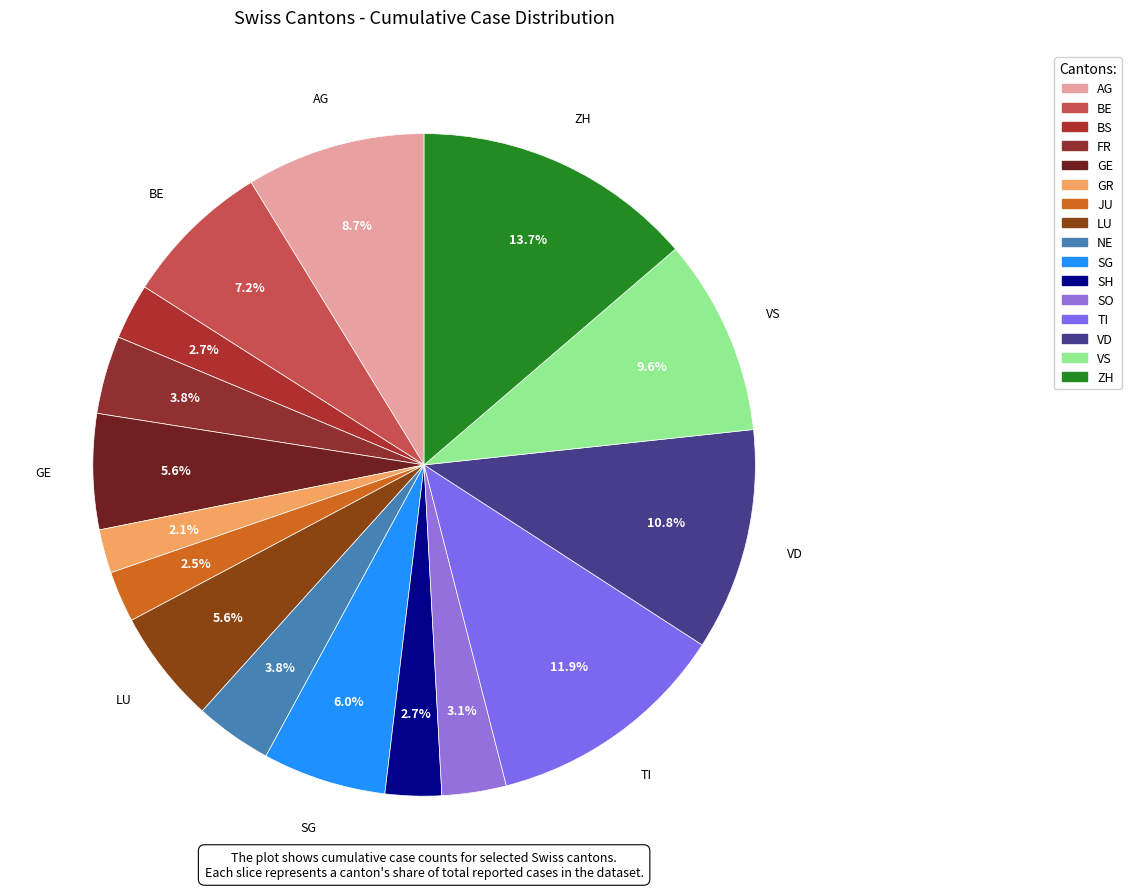

Count the number of slices in the pie.

16